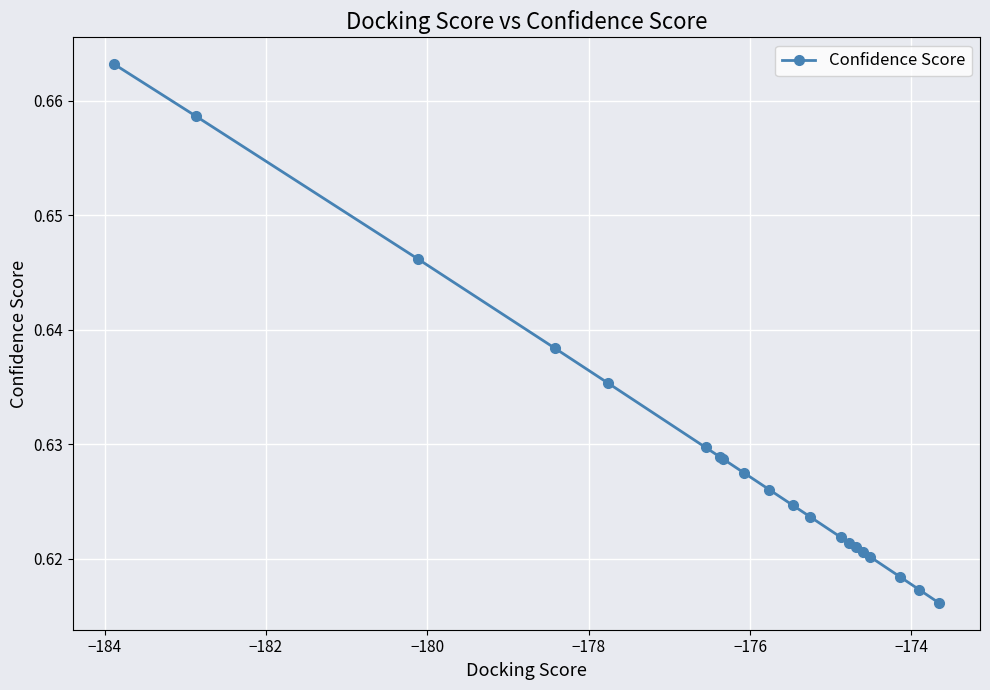

Count the values in the range 0 to 1.

20